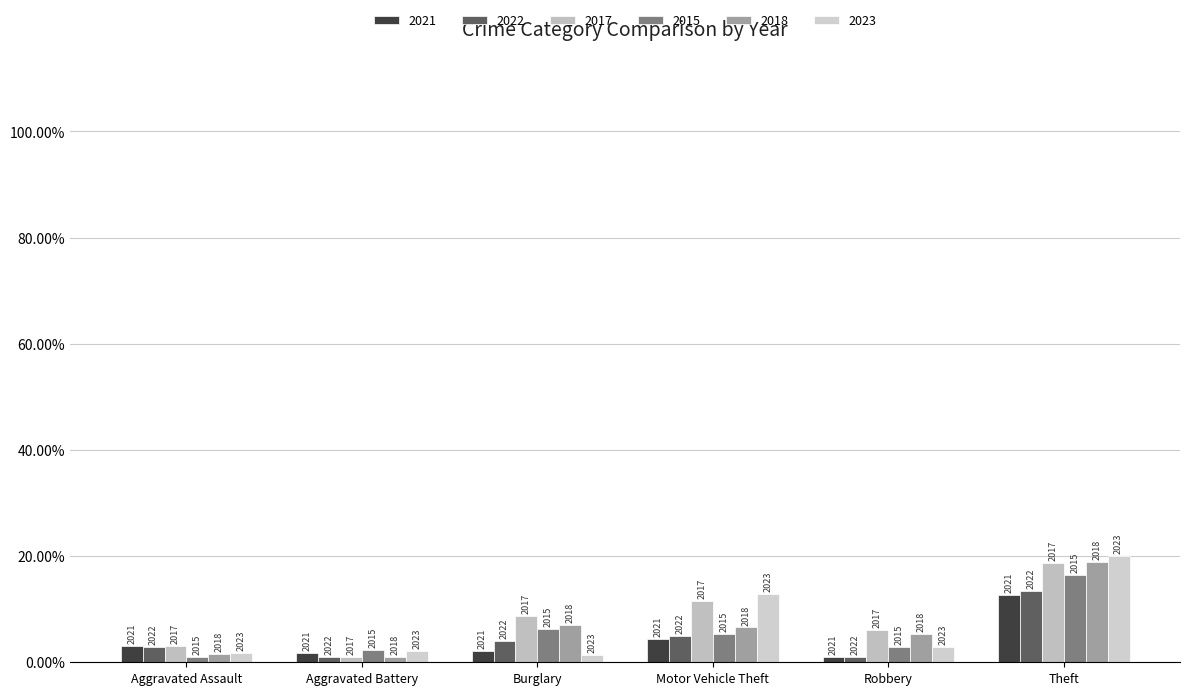

Are the bars horizontal?

No